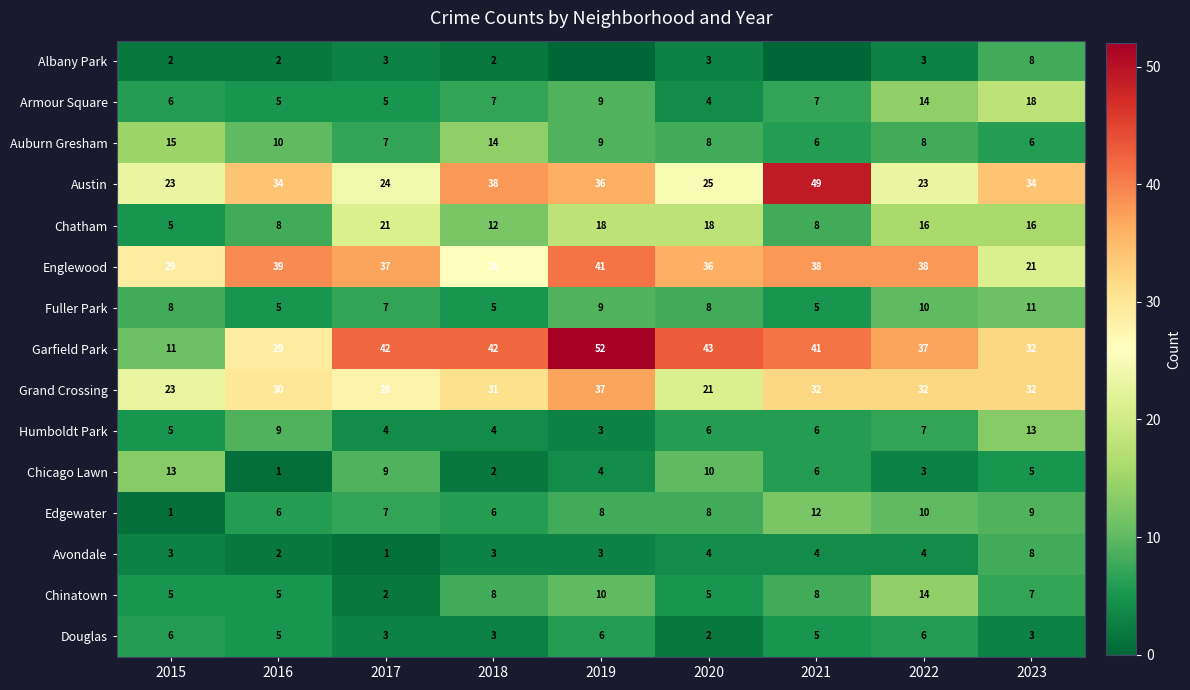

What is the spread (max minus min) of values at 2016?

38